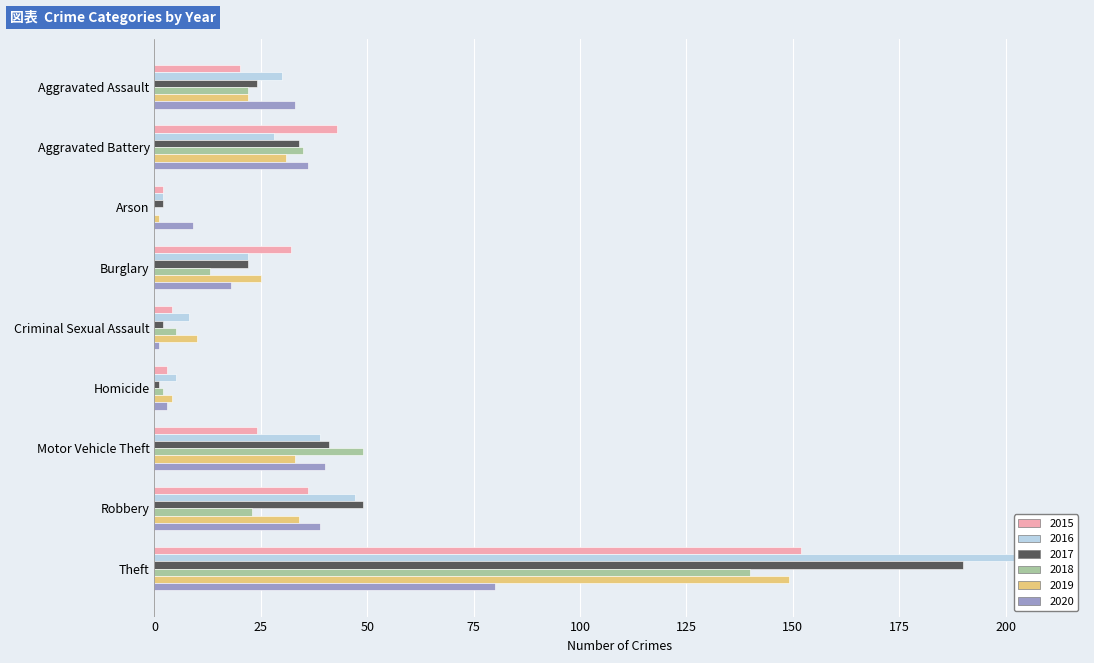

True or false: 2019 has a value of 45 at Robbery.

False